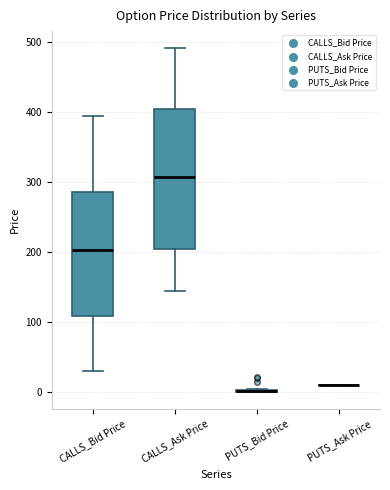

Reading left to right, read every box against the y-axis: the position of its median line, the range the box covers, and the ends of its whiskers. The values are not printed on the chart, so give them approximately, as read against the axis.

CALLS_Bid Price: median 200, box 110 to 290, whiskers 30 to 390
CALLS_Ask Price: median 310, box 200 to 400, whiskers 140 to 490
PUTS_Bid Price: box collapsed to a line at 0, whiskers 0 to 0
PUTS_Ask Price: box collapsed to a line at 10, whiskers 10 to 10